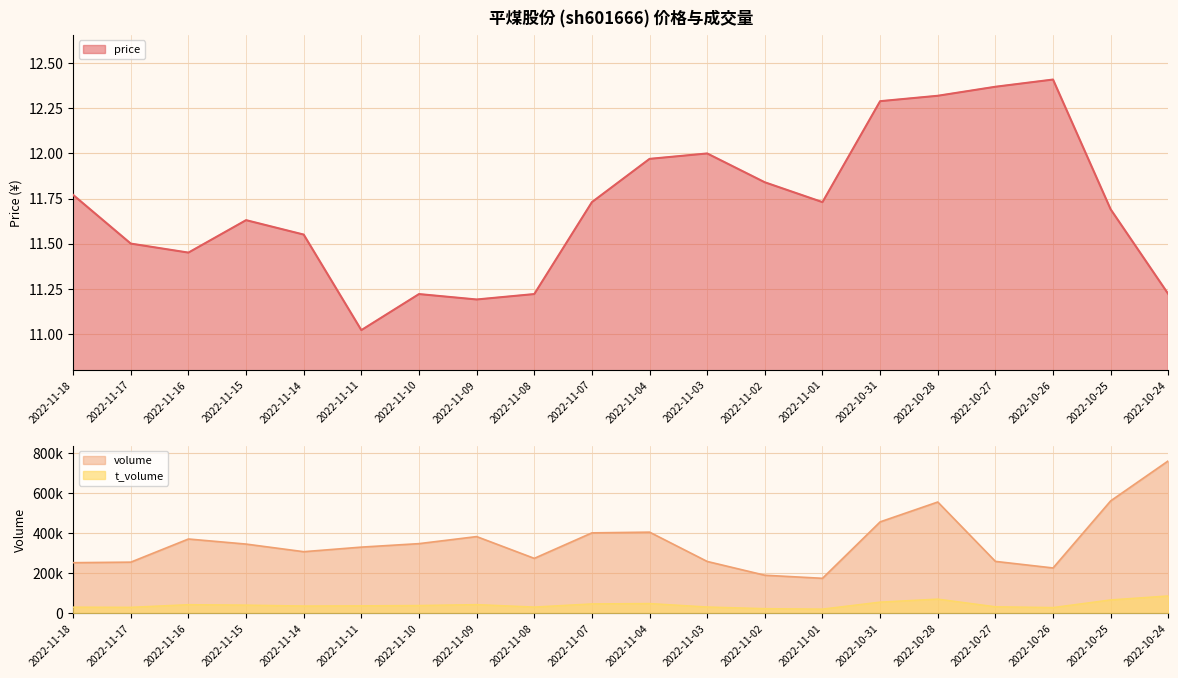

What is the sum of the t_volume values at 2022-11-07 and 2022-11-11?

83089.0